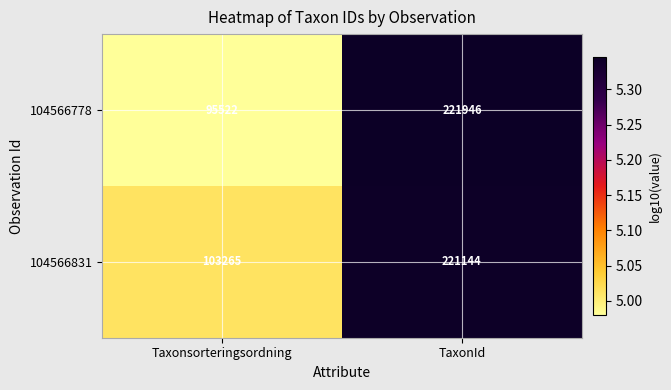

How many data points in 104566778 are less than 221946?

1